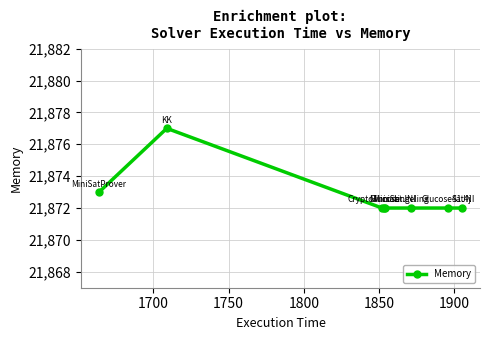

How many lines are shown in the chart?

1